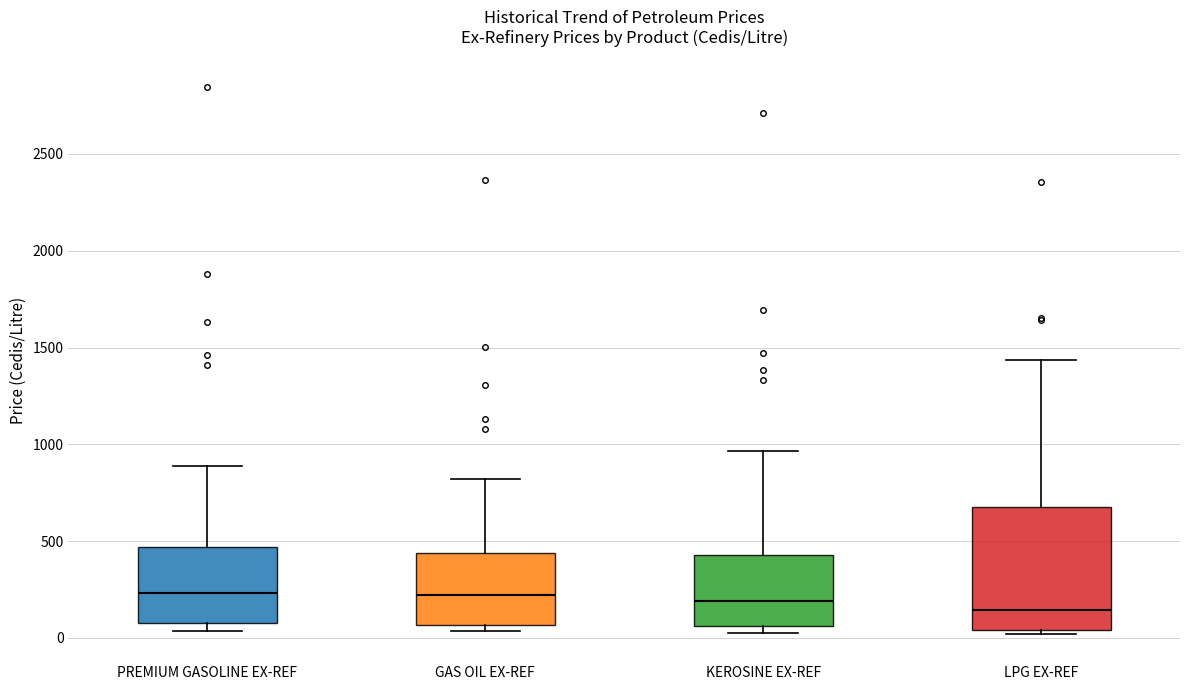

Where is the upper edge of the box for KEROSINE EX-REF on the y-axis? The values are not printed on the chart, so give them approximately, as read against the axis.

450